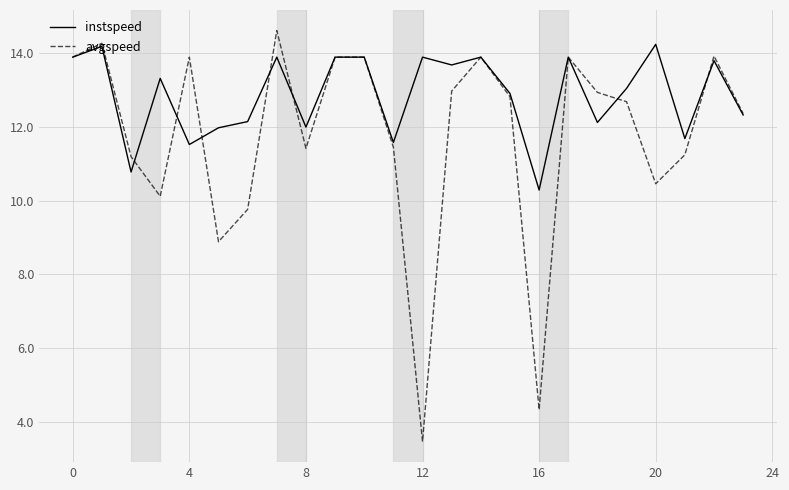

Which series has the widest spread of values?

avgspeed